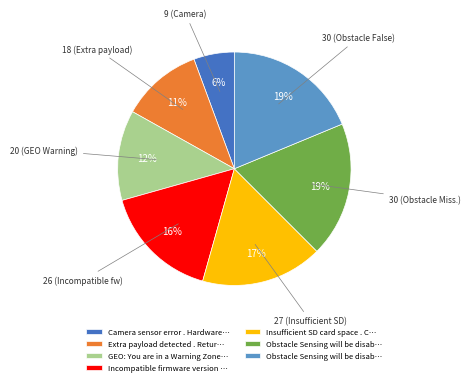

To the nearest percent, what is the average slice percentage?

14%